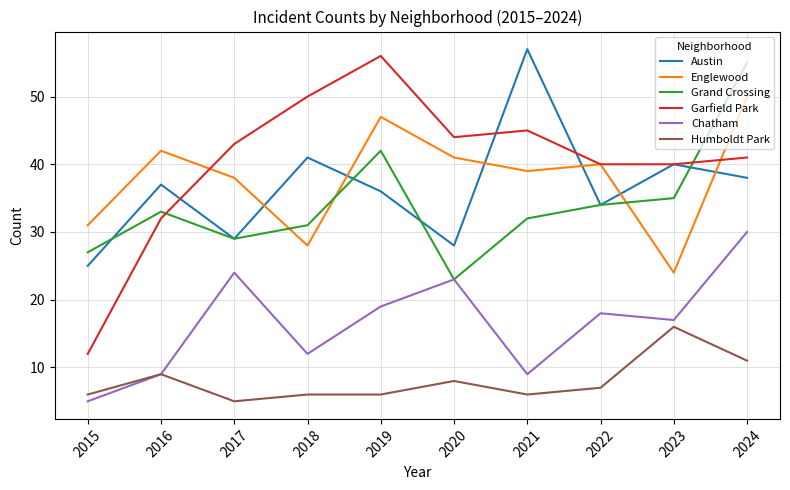

What is the difference between the maximum and second lowest values in the Humboldt Park series?

10